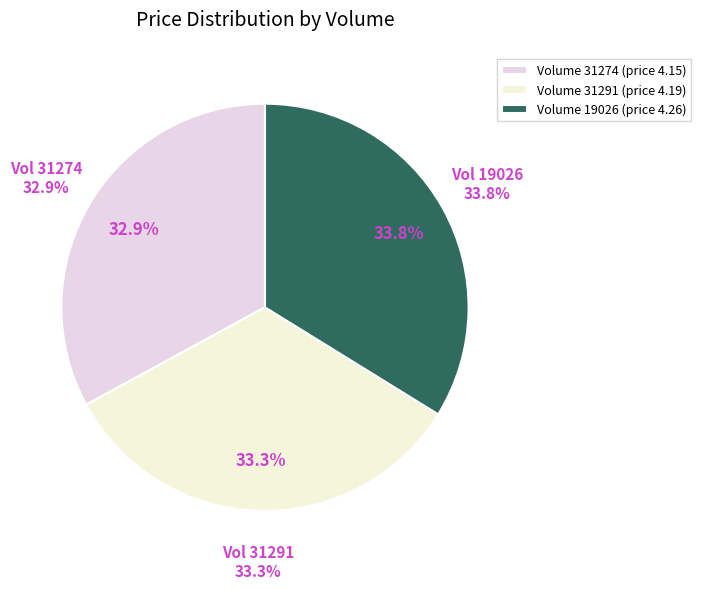

What portion of the pie excludes 31274?

67.1%